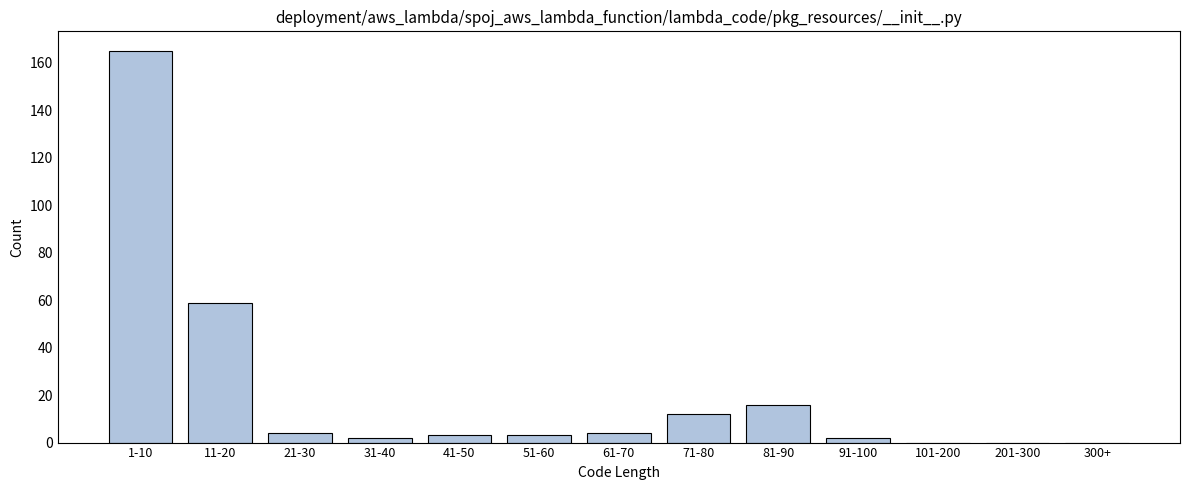

Reading left to right, list all the values displayed in this chart.

1-10=165	11-20=59	21-30=4	31-40=2	41-50=3	51-60=3	61-70=4	71-80=12	81-90=16	91-100=2	101-200=0	201-300=0	300+=0